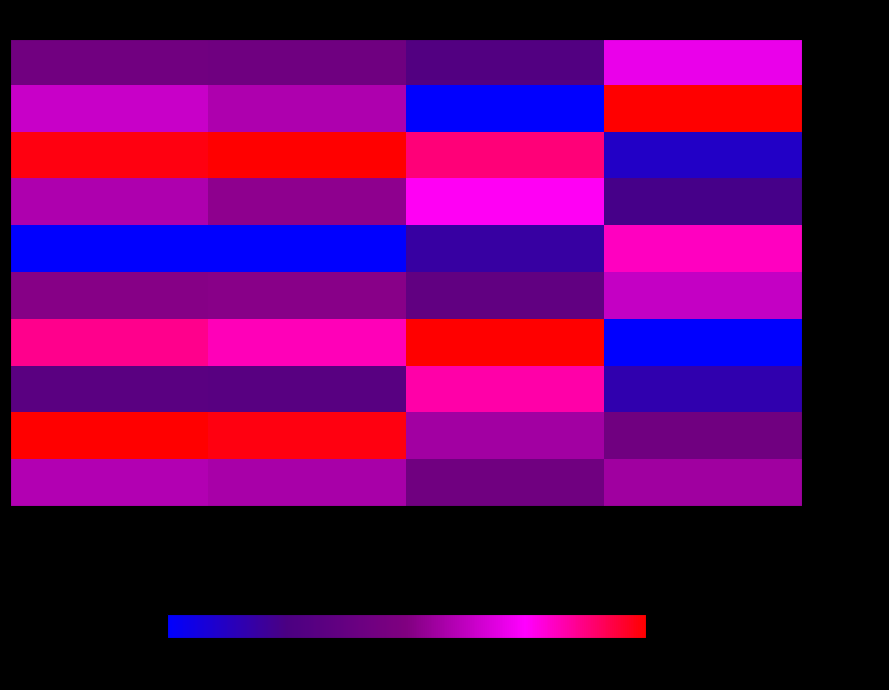

Which series has the largest range (max minus min)?

Row_2